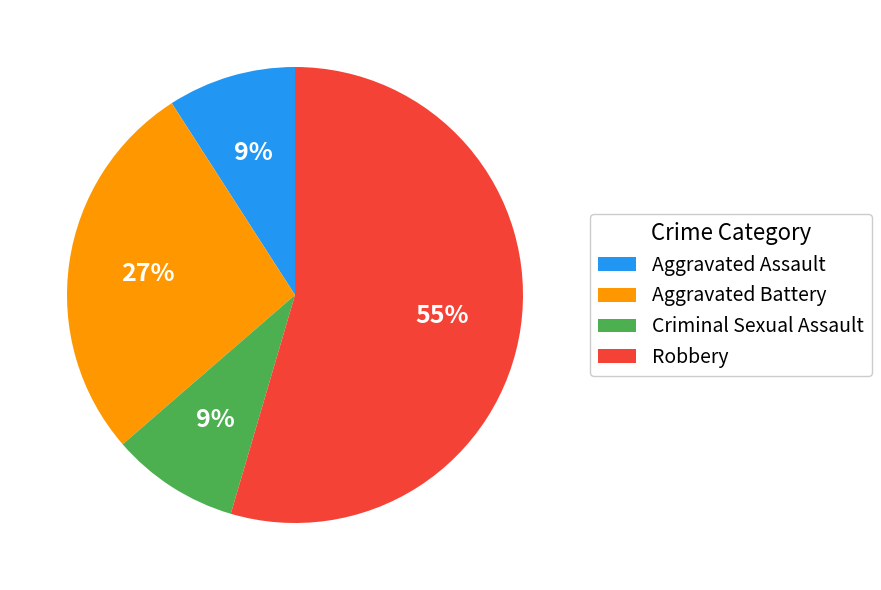

Which category accounts for the majority?

Robbery